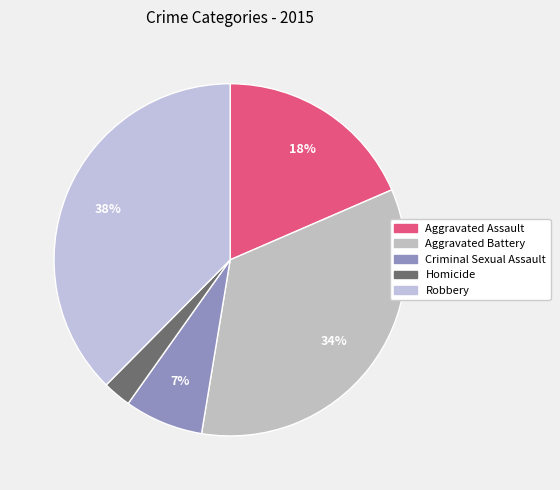

Is there any slice that represents more than half of the pie?

No